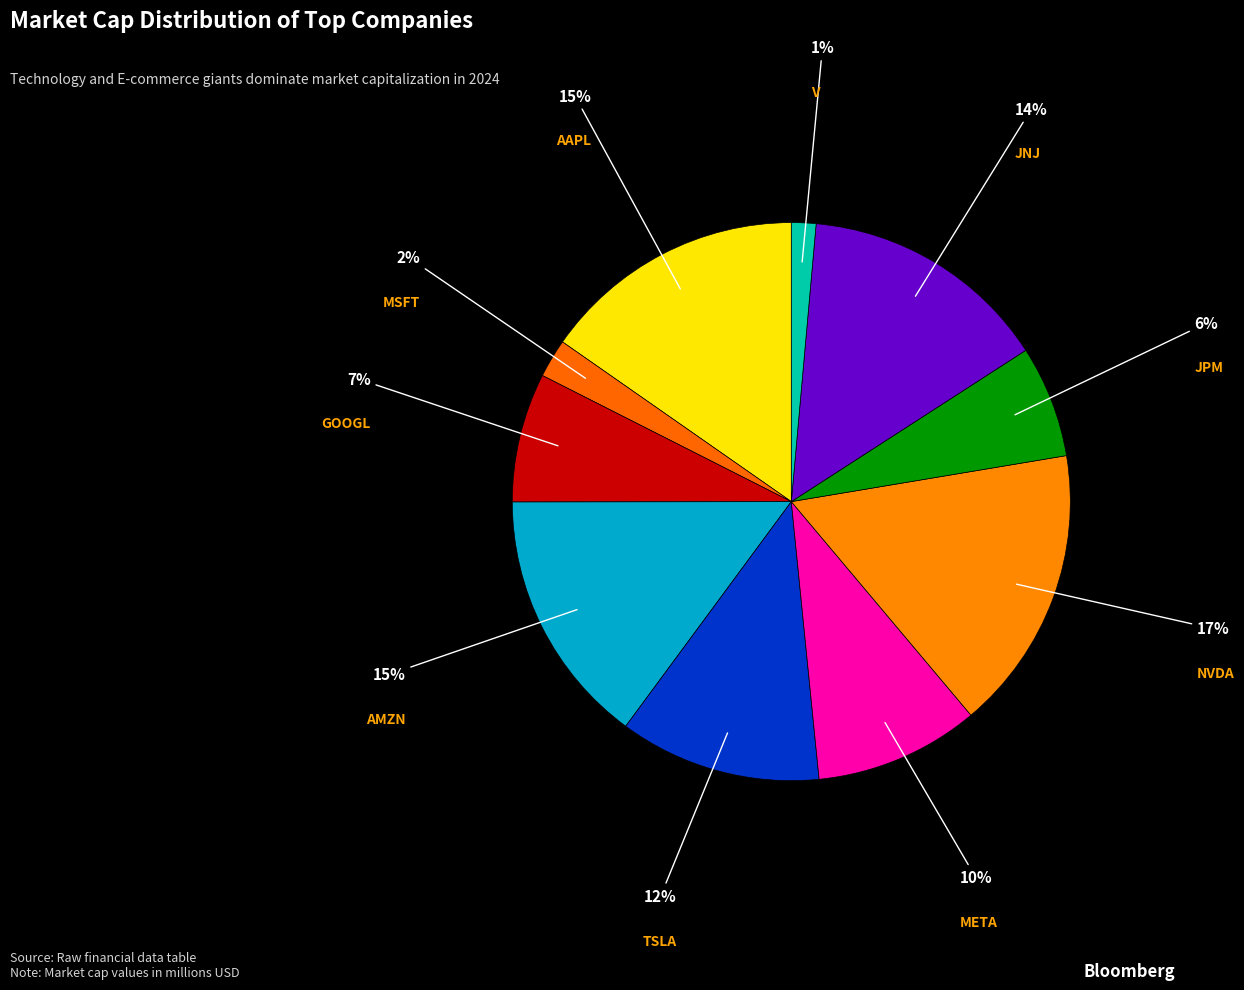

To the nearest percent, what is the average slice percentage?

10%